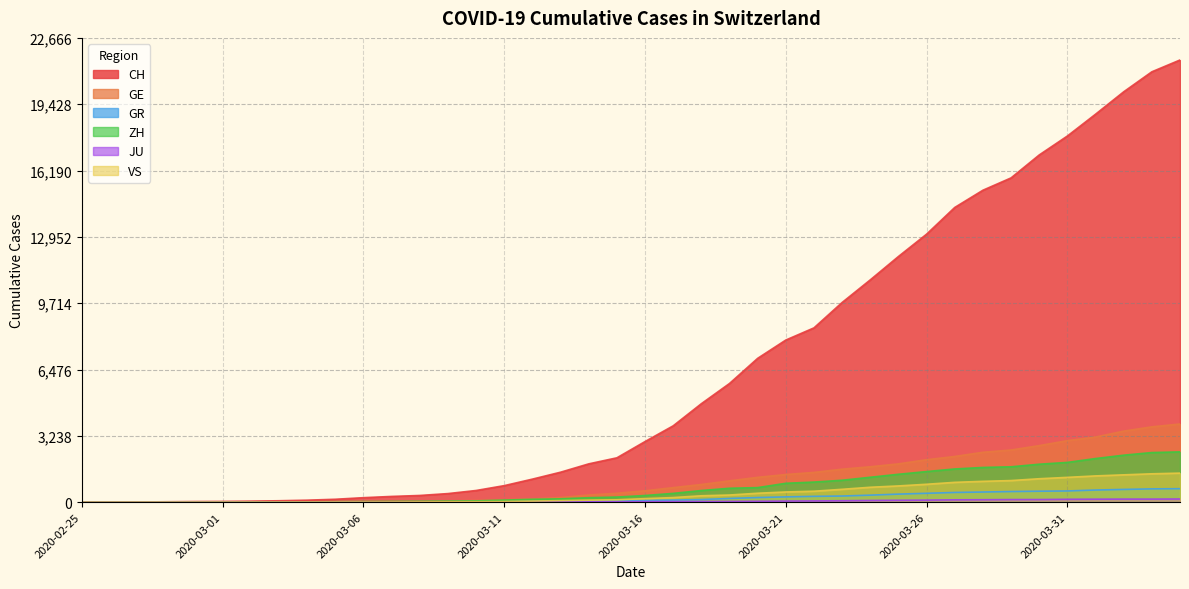

What is the total value across all series at 2020-03-20?

9651